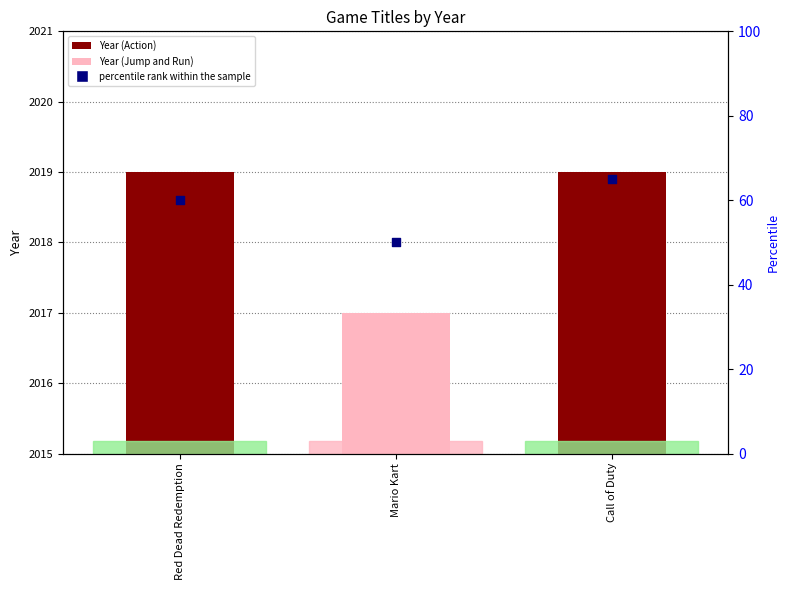

What is the total value across all series at Mario Kart?

2067